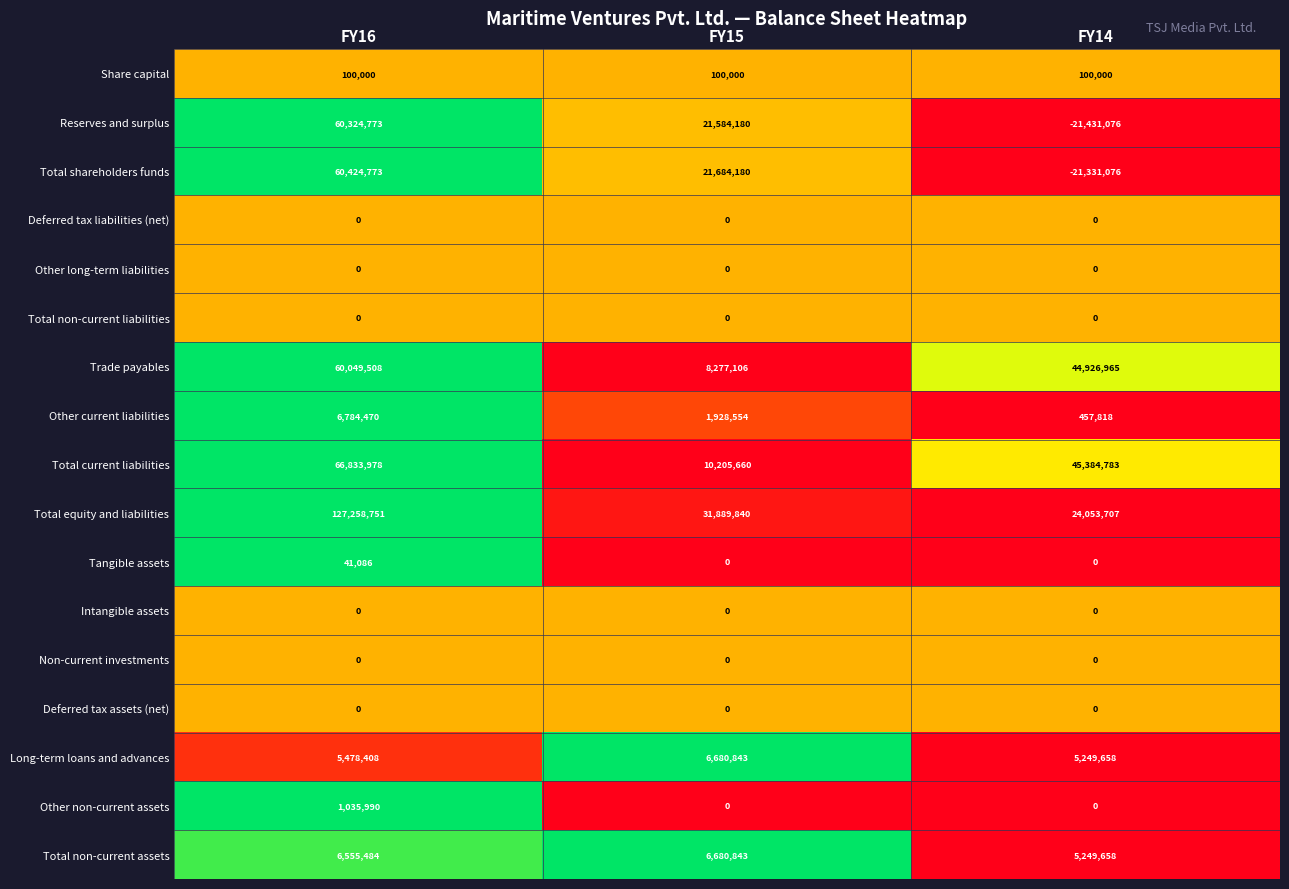

Which series changed the most between FY16 and FY15?

Total equity and liabilities